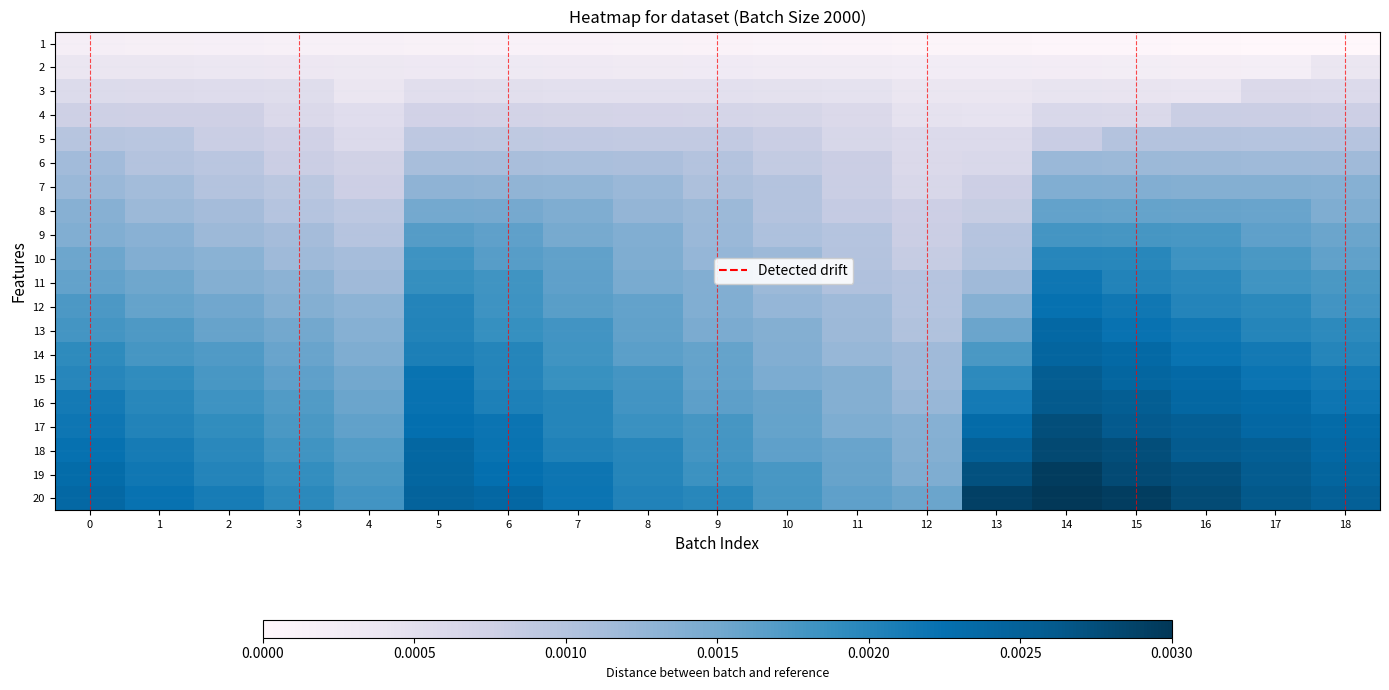

Which category has the highest value across all series?

14